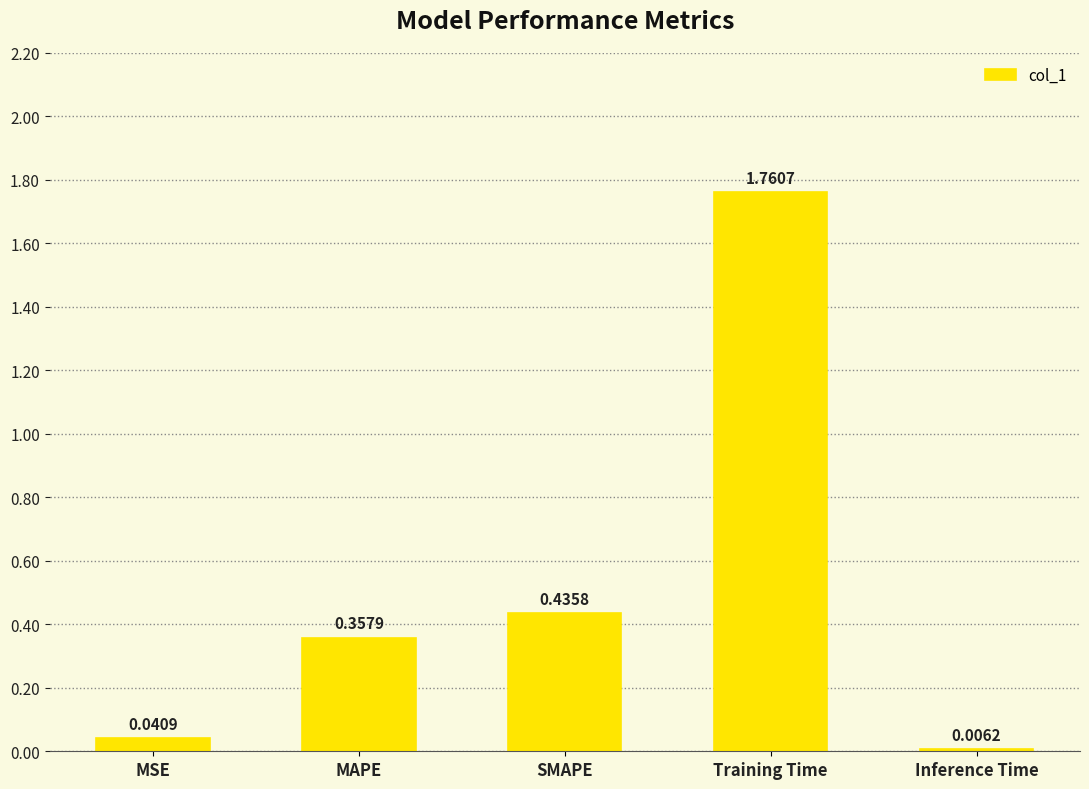

What is the sum of all values?

2.6